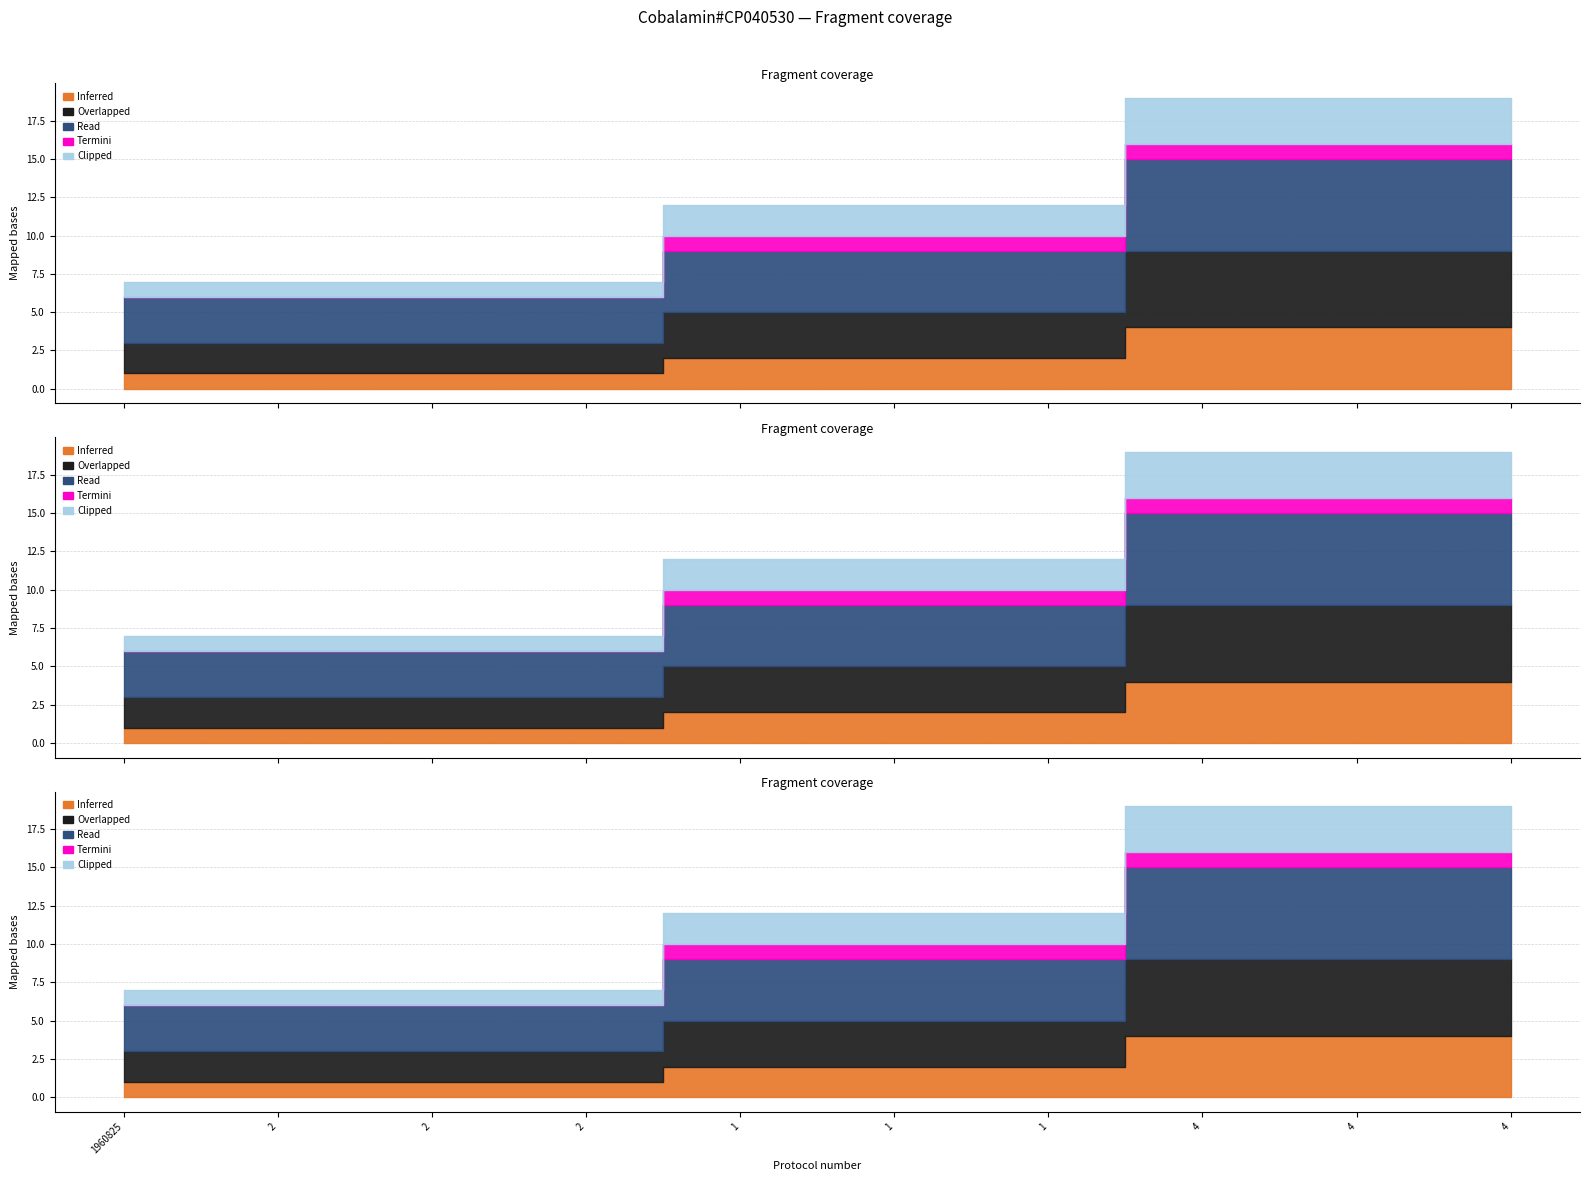

Is it true that Read equals 2 at 2?

False